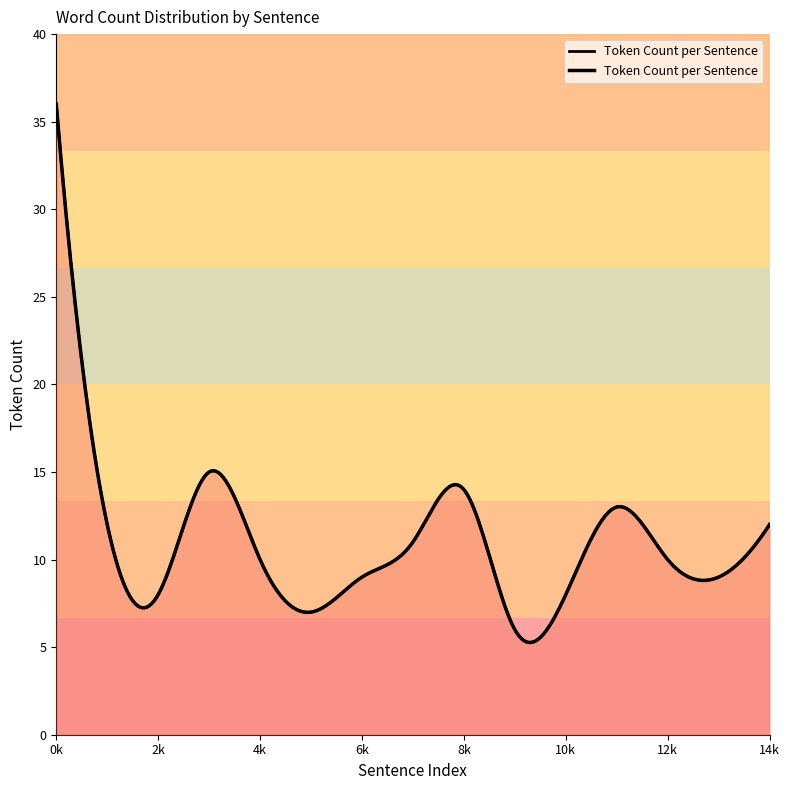

Between 8 and 9, which is larger?

8